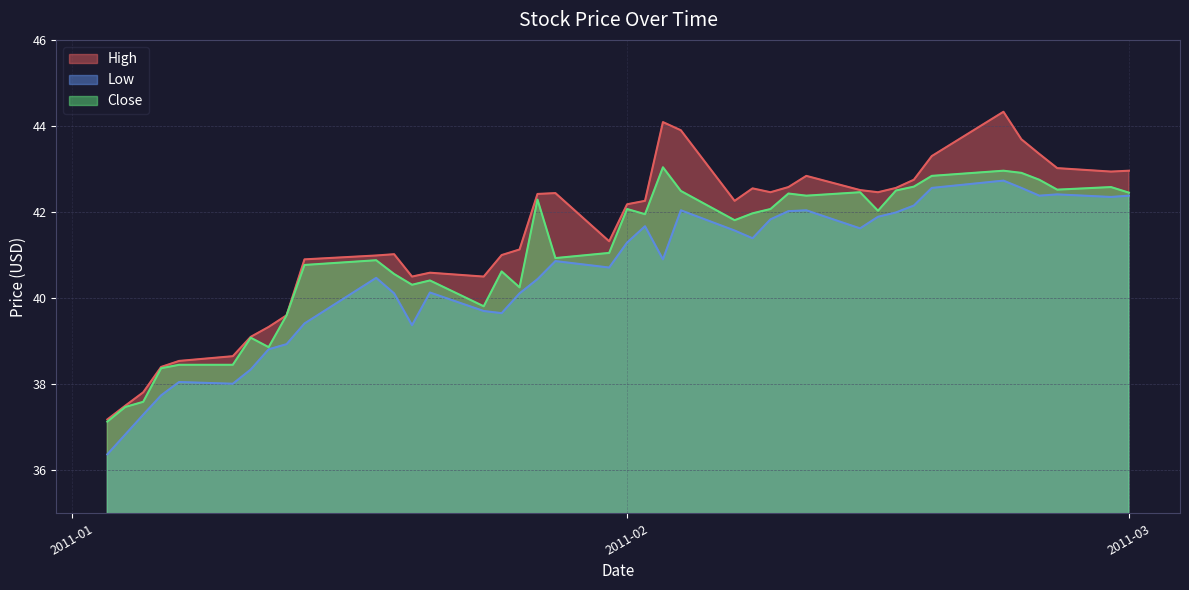

Reading right to left, extract all data points from this chart.

High: 43.0	42.9	43.0	43.3	43.7	44.3	43.3	42.8	42.6	42.5	42.5	42.8	42.6	42.5	42.5	42.3	43.9	44.1	42.3	42.2	41.3	42.4	42.4	41.1	41.0	40.5	40.6	40.5	41.0	41.0	40.9	39.6	39.3	39.1	38.7	38.5	38.4	37.8	37.5	37.2
Low: 42.4	42.3	42.4	42.4	42.6	42.7	42.6	42.2	42.0	41.9	41.6	42.0	42.0	41.8	41.4	41.6	42.0	40.9	41.7	41.3	40.7	40.9	40.4	40.1	39.7	39.7	40.1	39.4	40.1	40.5	39.4	38.9	38.8	38.3	38.0	38.0	37.7	37.3	36.8	36.4
Close: 42.5	42.6	42.5	42.8	42.9	43.0	42.8	42.6	42.5	42.0	42.5	42.4	42.4	42.1	42.0	41.8	42.5	43.0	42.0	42.1	41.0	40.9	42.3	40.2	40.6	39.8	40.4	40.3	40.6	40.9	40.8	39.6	38.9	39.1	38.5	38.5	38.4	37.6	37.5	37.1